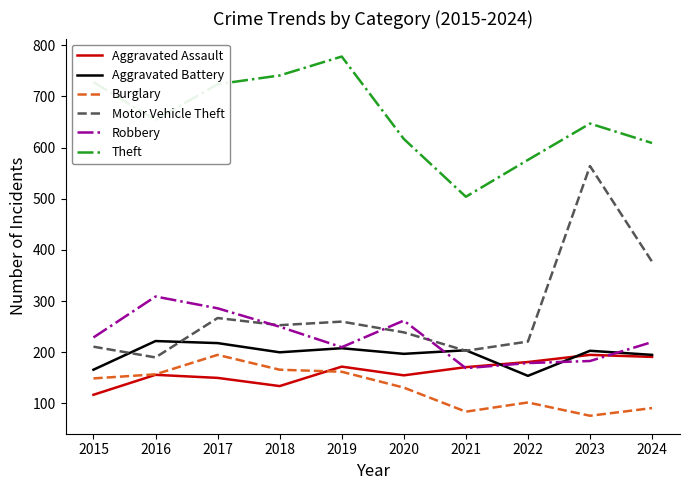

What is the total value across all series at 2022?

1413